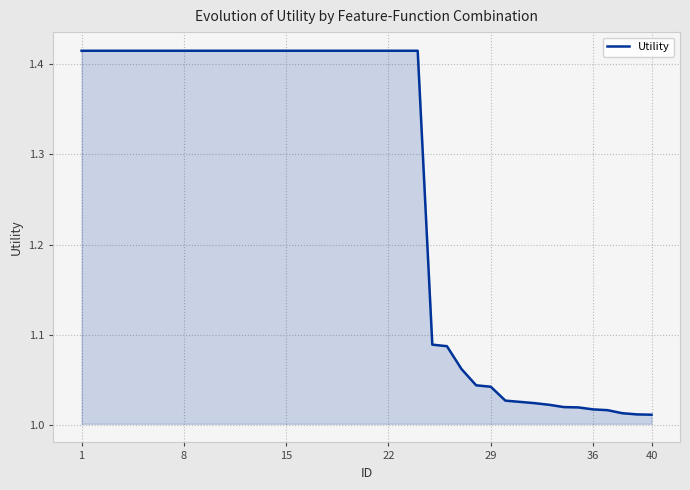

Is this an area chart (filled region under the line)?

Yes